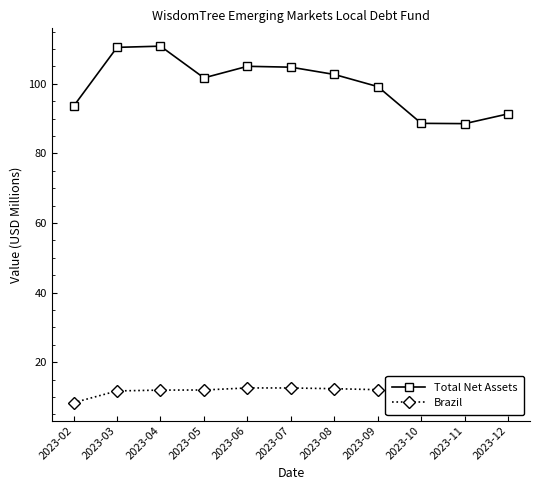

At which label is Total Net Assets closest to 99?

2023-09